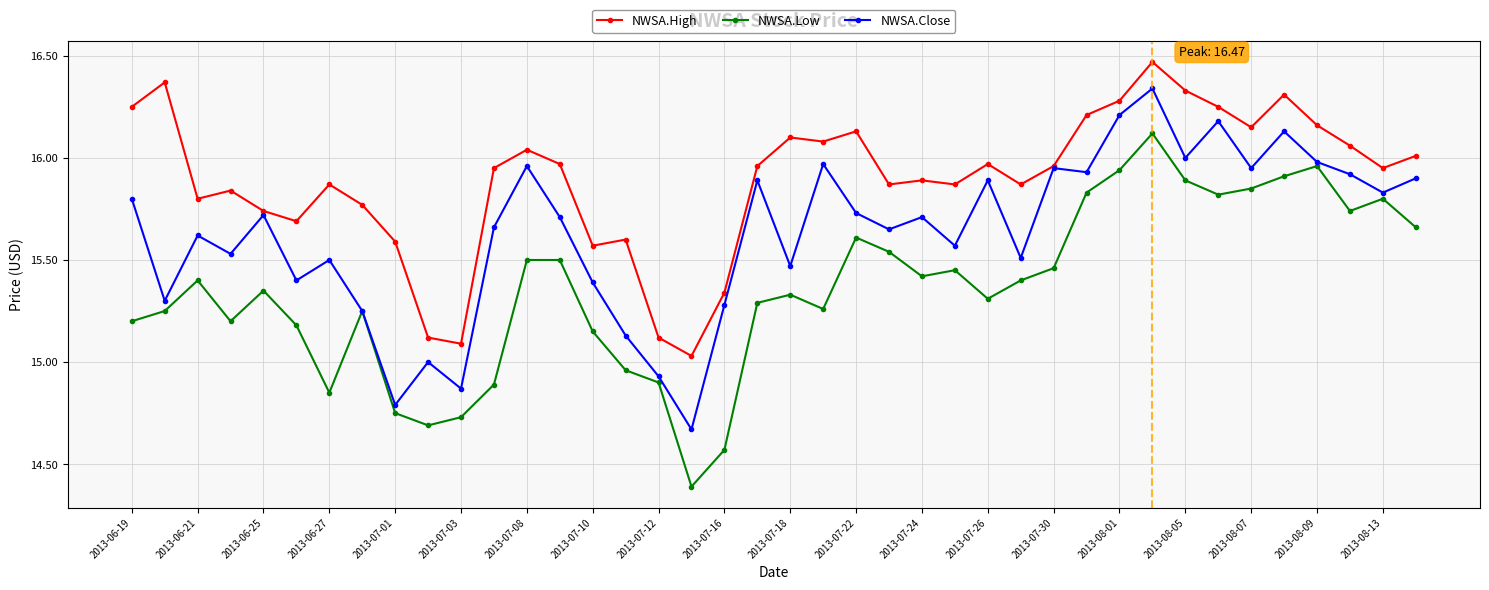

True or false: NWSA.Low has more than 2 points higher than both neighbors.

True